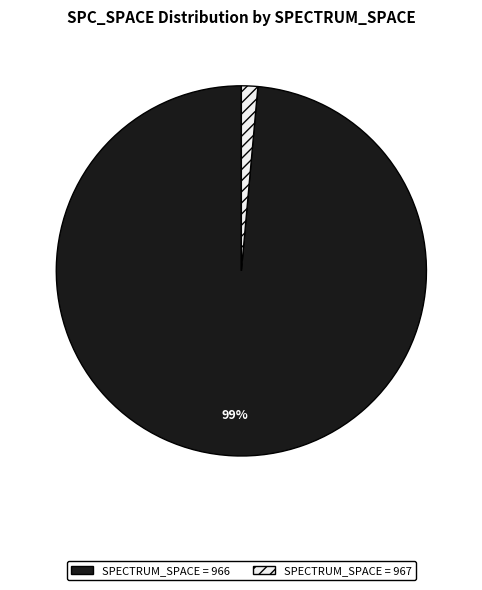

To the nearest percent, what is the average slice percentage?

50%